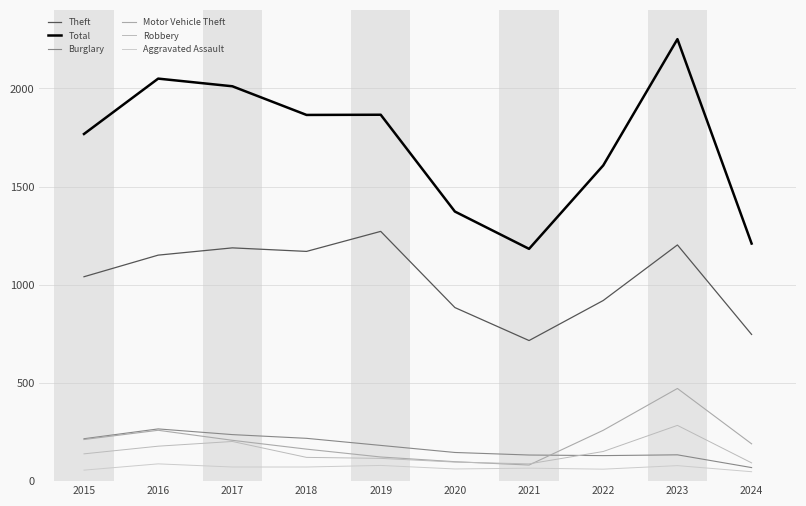

How many lines are shown in the chart?

6